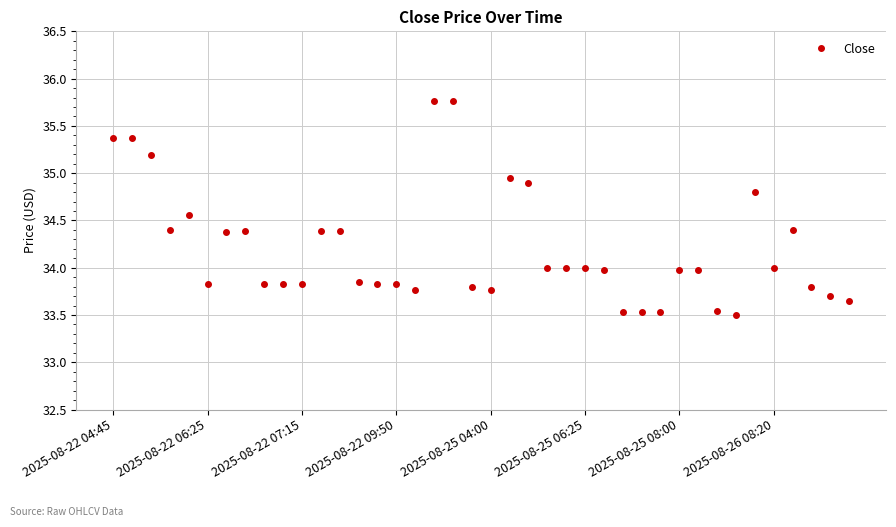

True or false: the data has more than 0 interior local peaks.

True